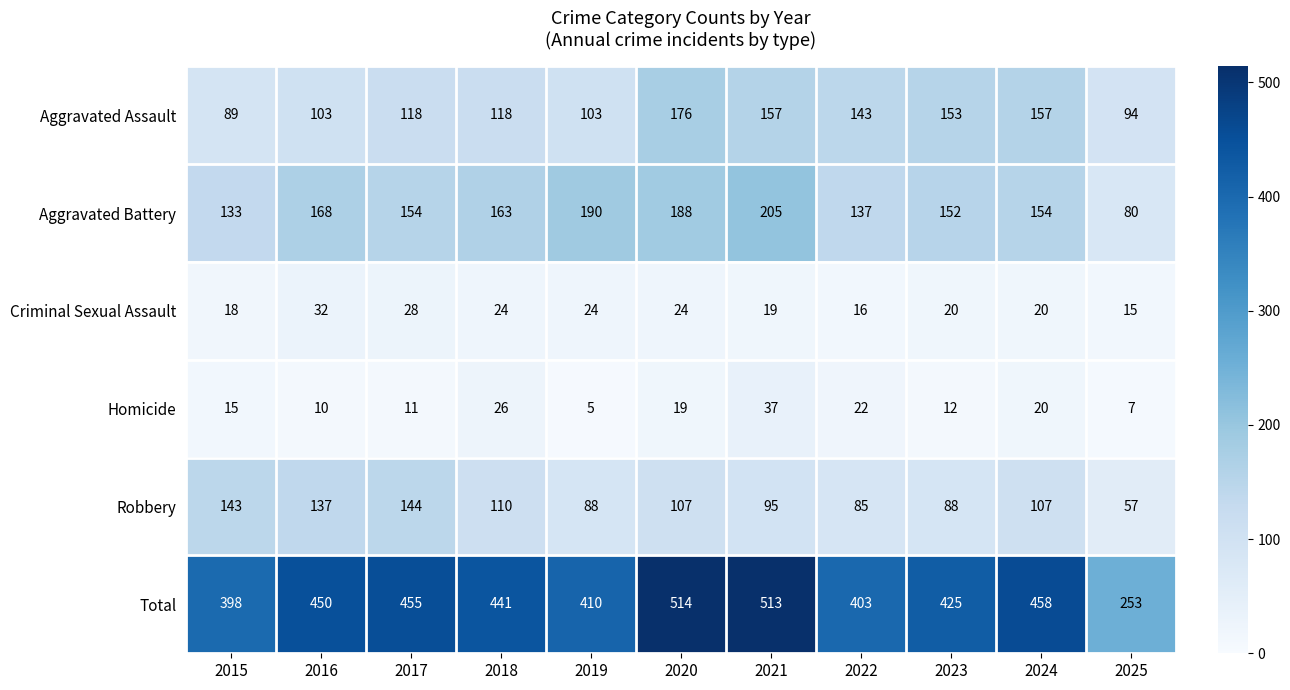

Which series has the widest spread of values?

Total